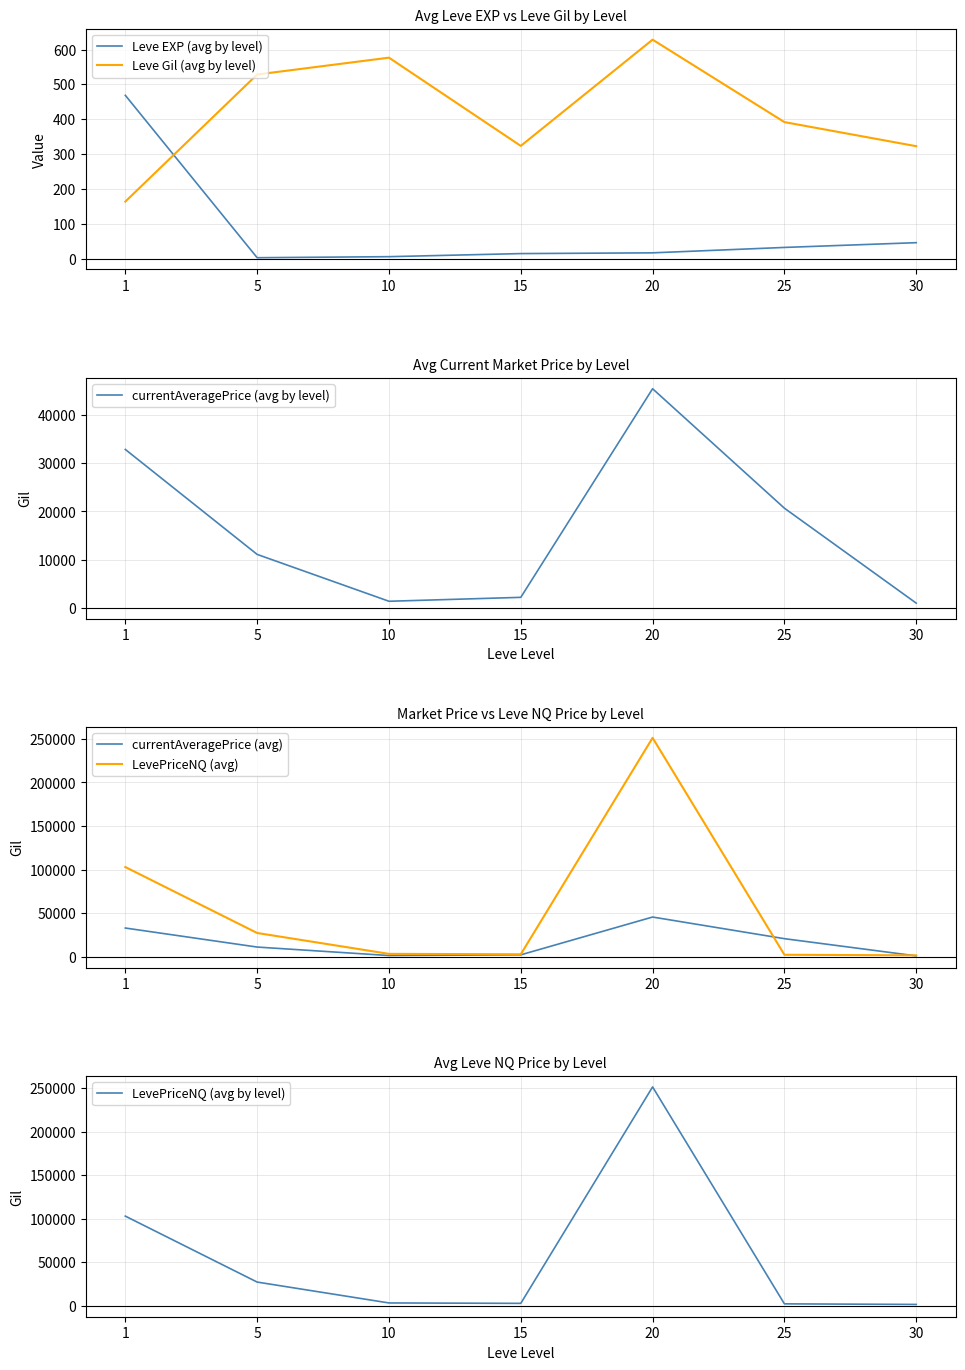

How many intersections are there between Leve EXP (avg by level) and Leve Gil (avg by level)?

1